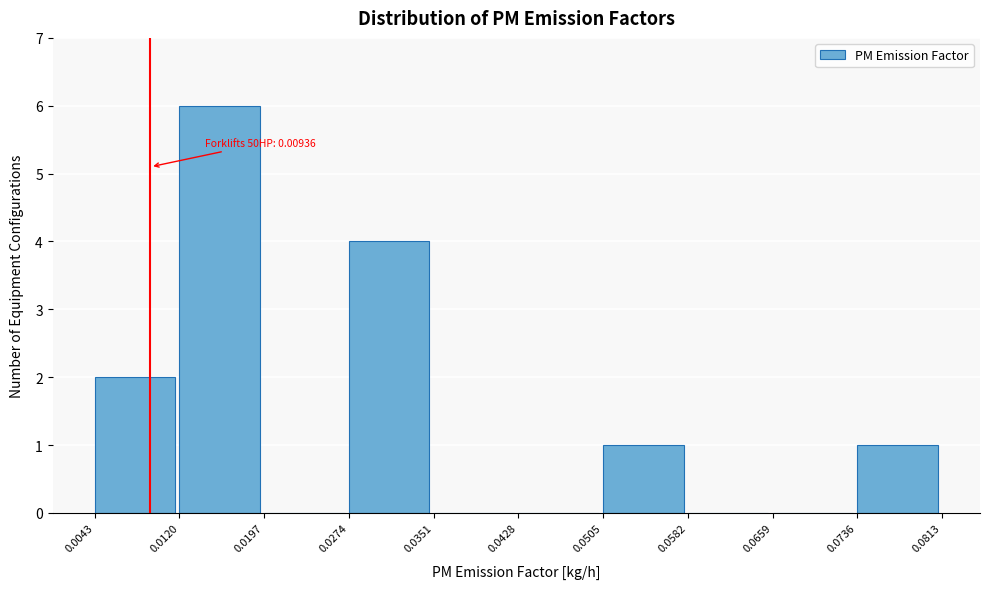

Over which range of the x-axis is the bar tallest?

0.0120 to 0.0197